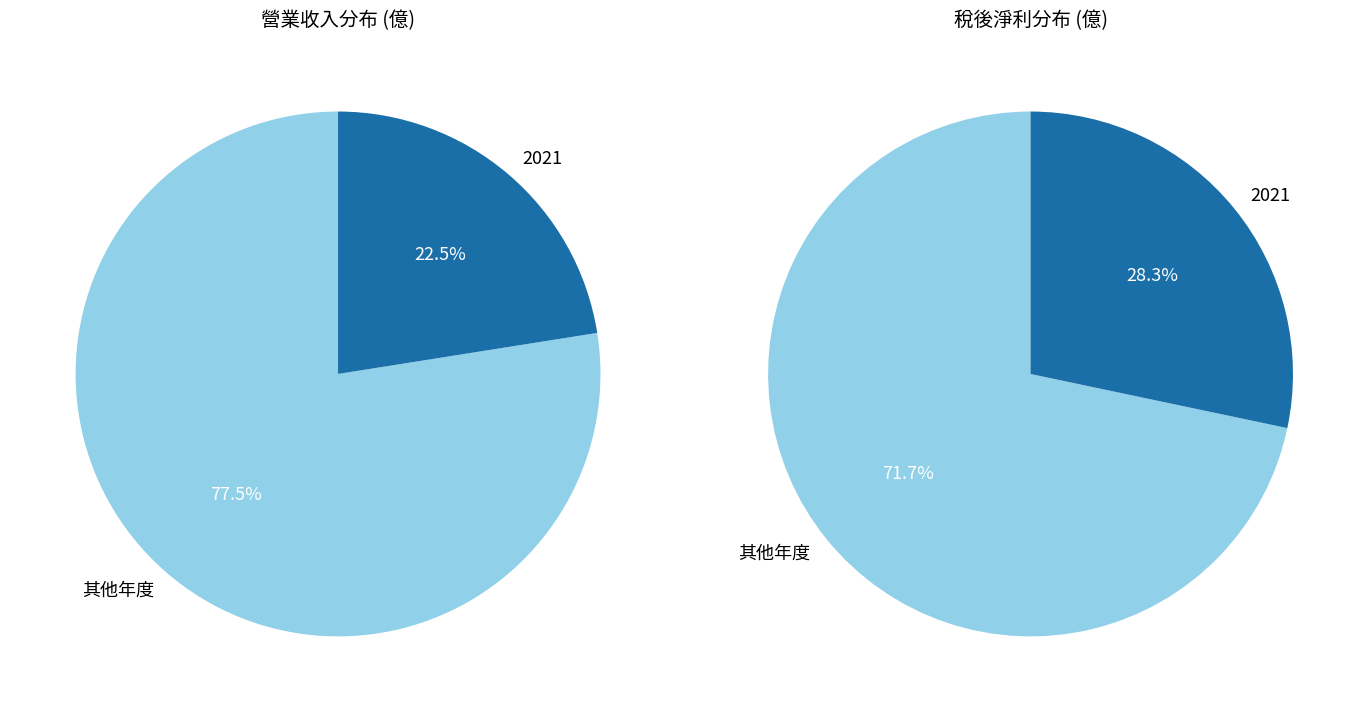

Is it true that 2024 is 8% of the pie?

False